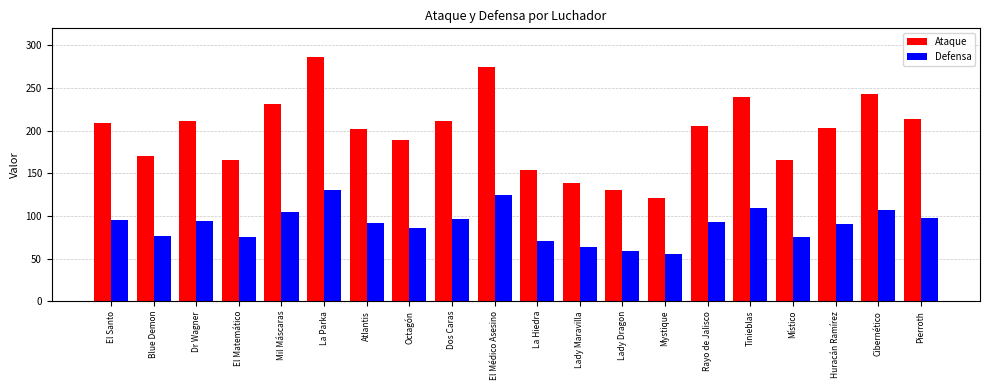

Does the chart contain any negative values?

No